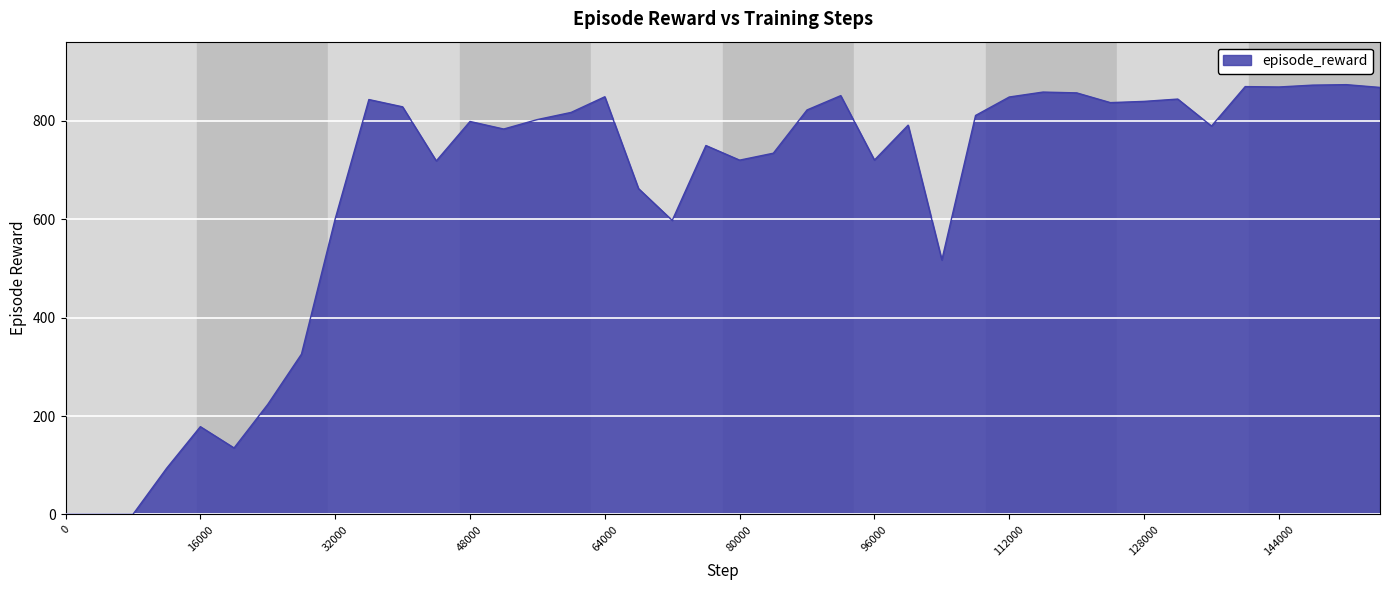

What is the greatest value displayed?

873.9